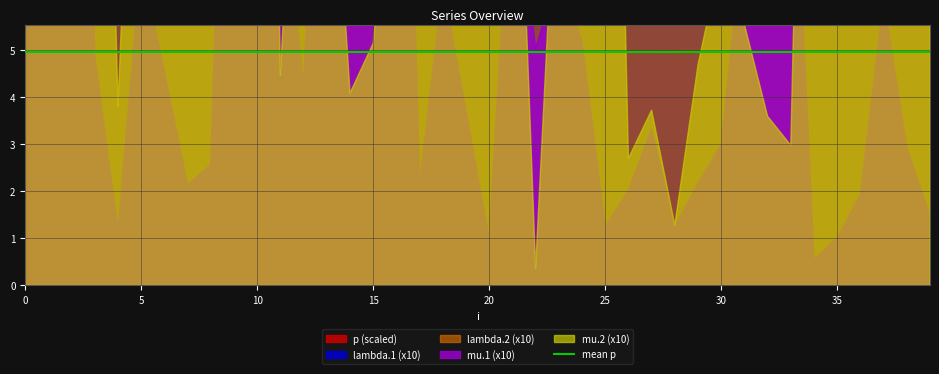

What is the sum of all lambda.2 values?

131.4